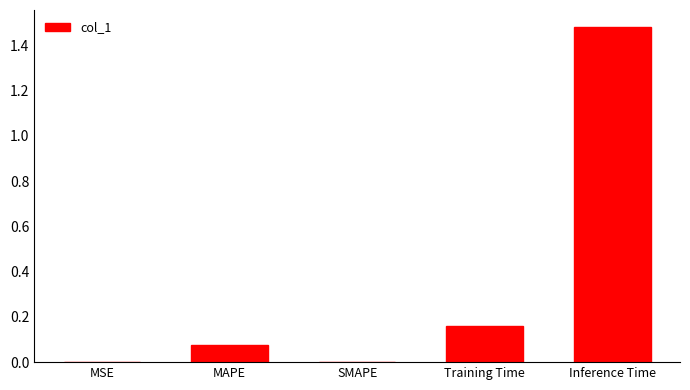

Is it true that the value at Training Time is 0.3?

False